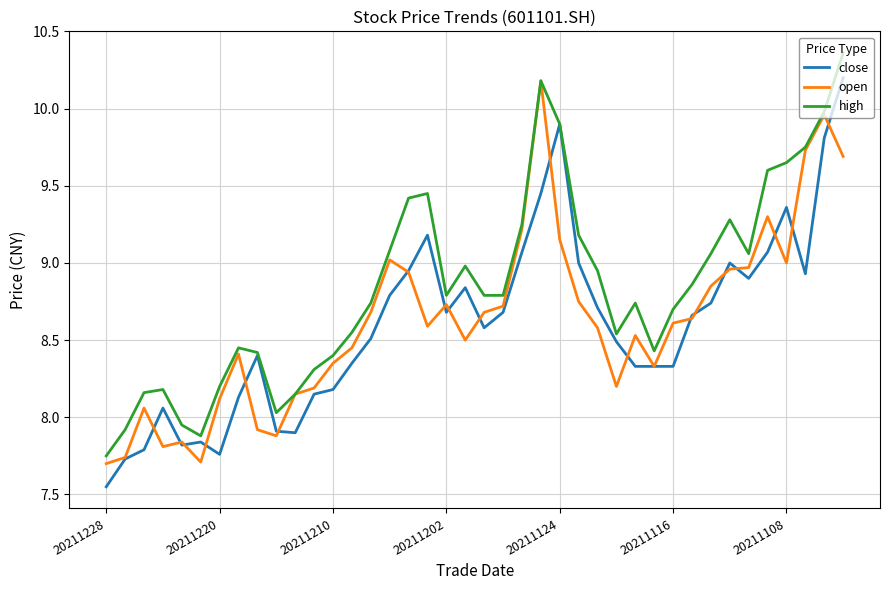

What is the maximum value for close?

10.2